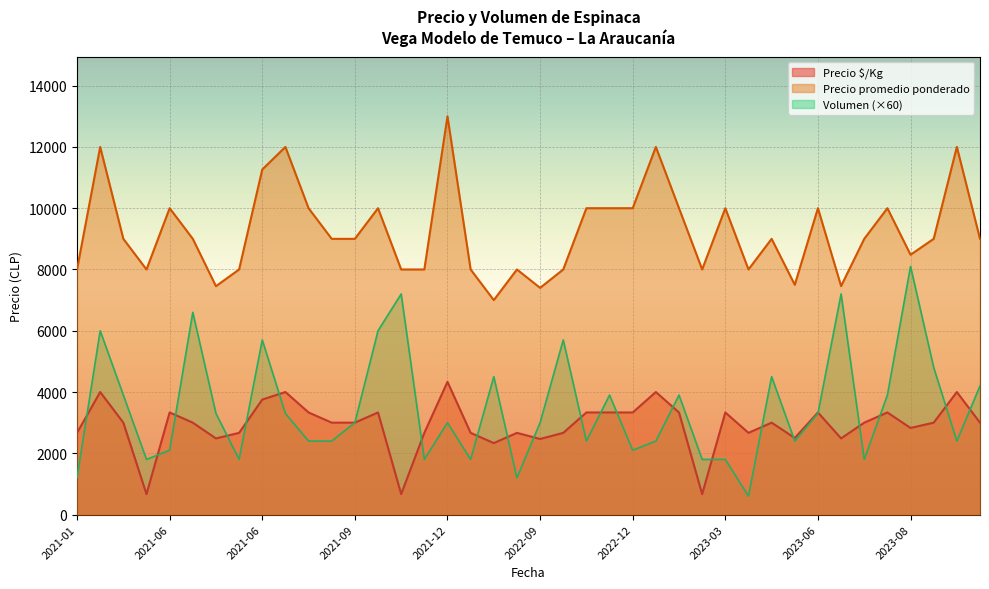

At which category is the sum across all series the highest?

2021-03